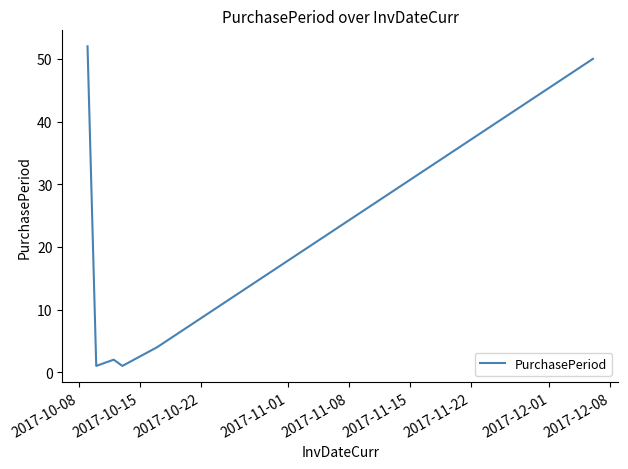

Does the chart have visible grid lines?

No